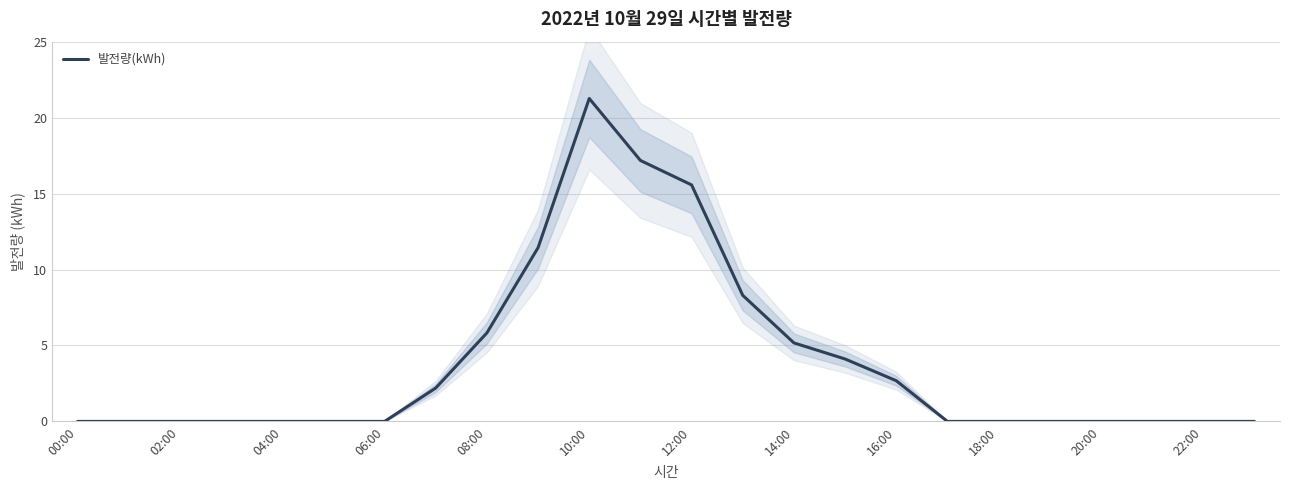

Does the chart have visible grid lines?

Yes